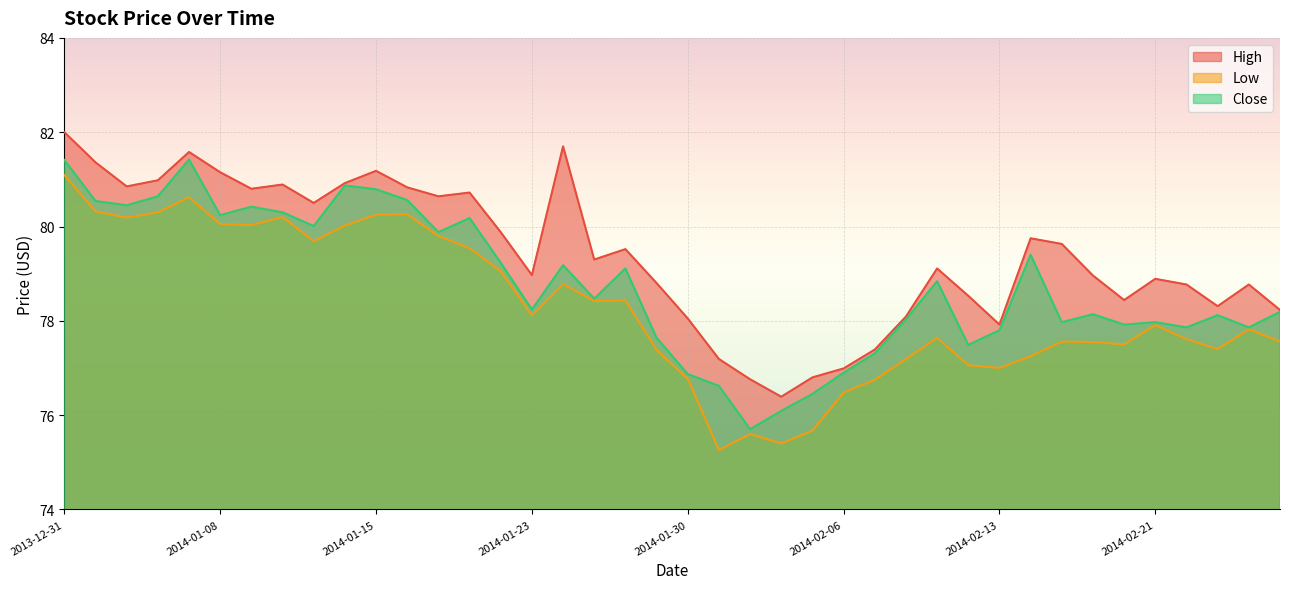

How many series are shown in this chart?

3